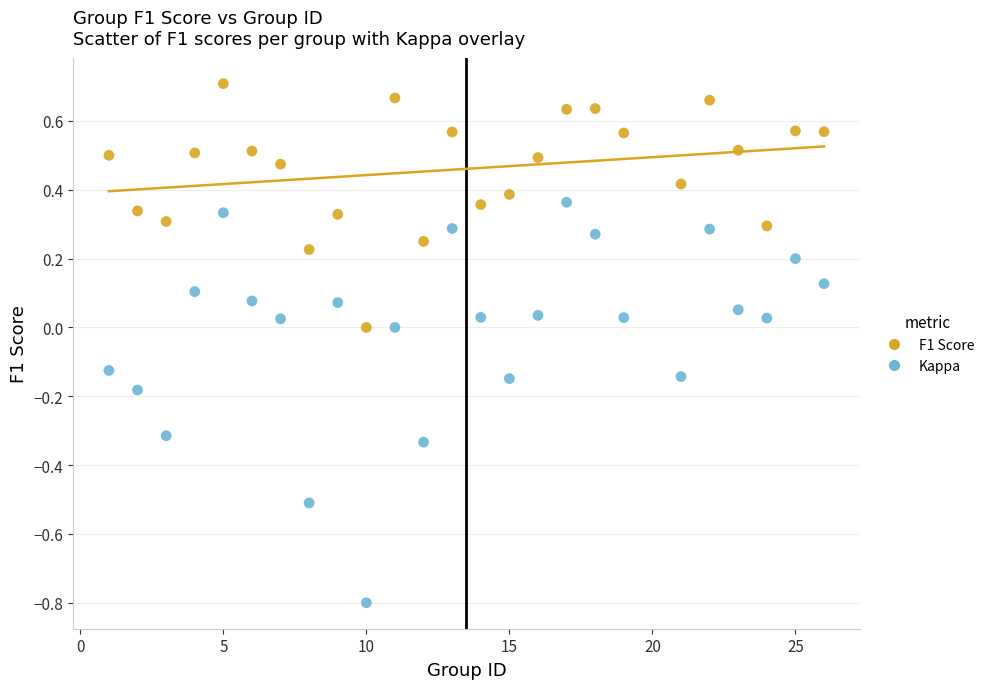

Across all data points, what is the range of X values (max minus min)?

25.0